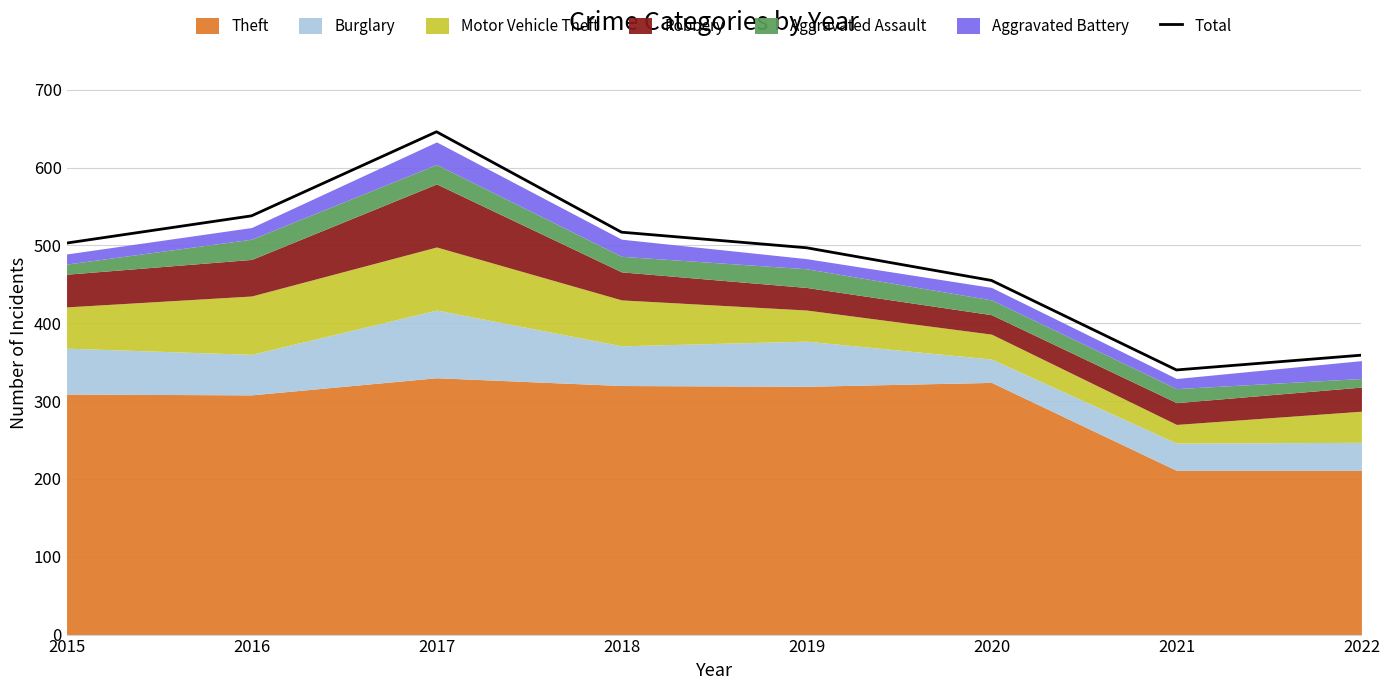

Where is the first local maximum?

2017